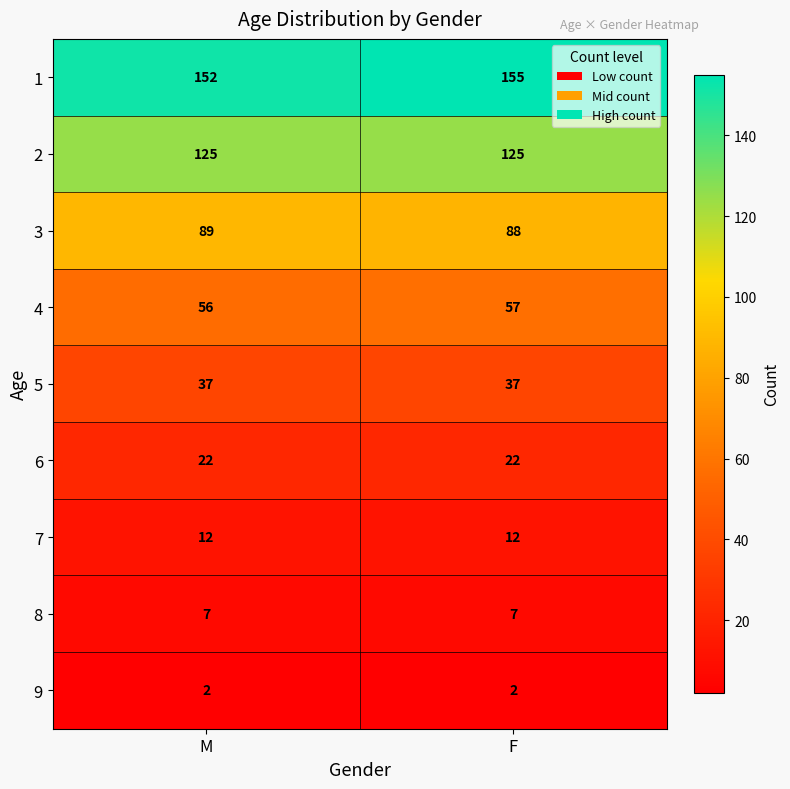

Reading right to left, extract all data points from this chart.

1: 155	152
2: 125	125
3: 88	89
4: 57	56
5: 37	37
6: 22	22
7: 12	12
8: 7	7
9: 2	2